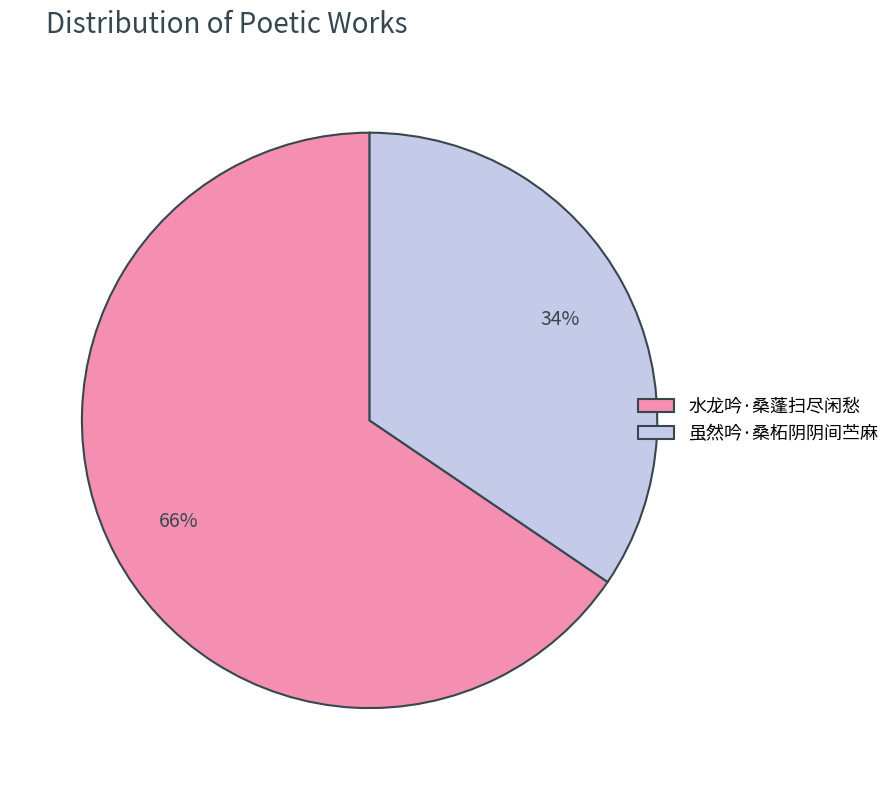

To the nearest percent, what percentage of the pie is 水龙吟·桑蓬扫尽闲愁?

66%